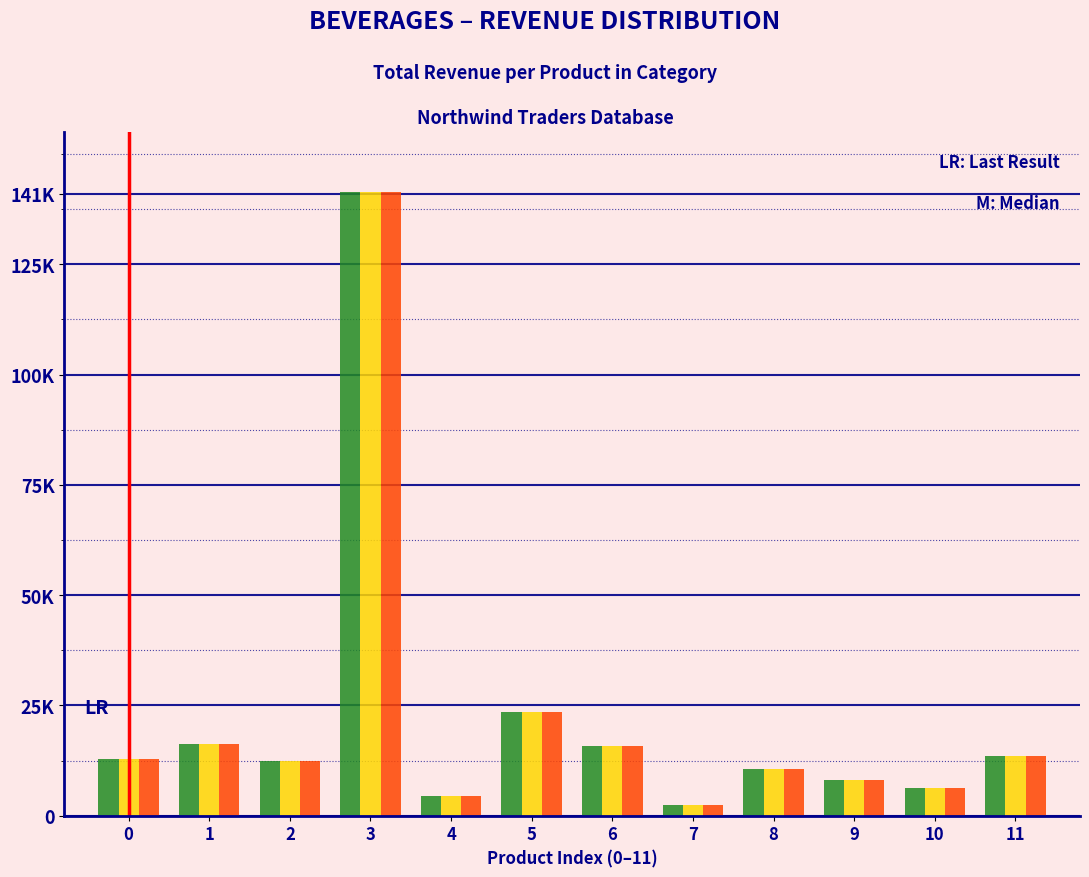

Are the bars horizontal?

No